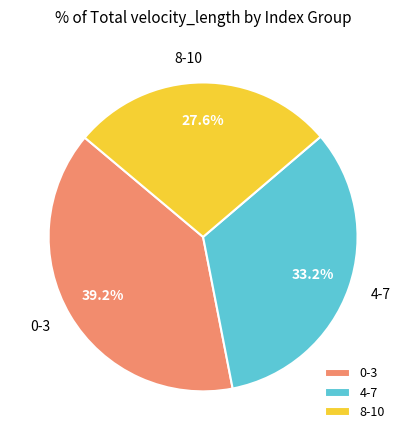

What portion of the pie excludes 8-10?

72.4%